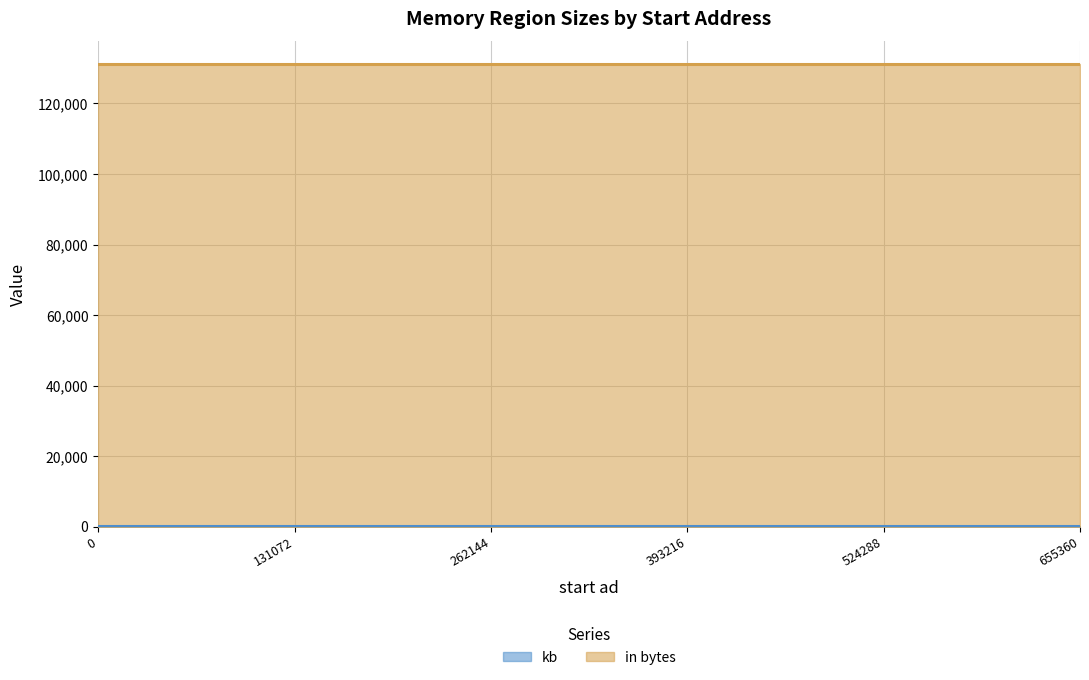

Rank the series at 393216 from highest to lowest value.

in bytes, kb